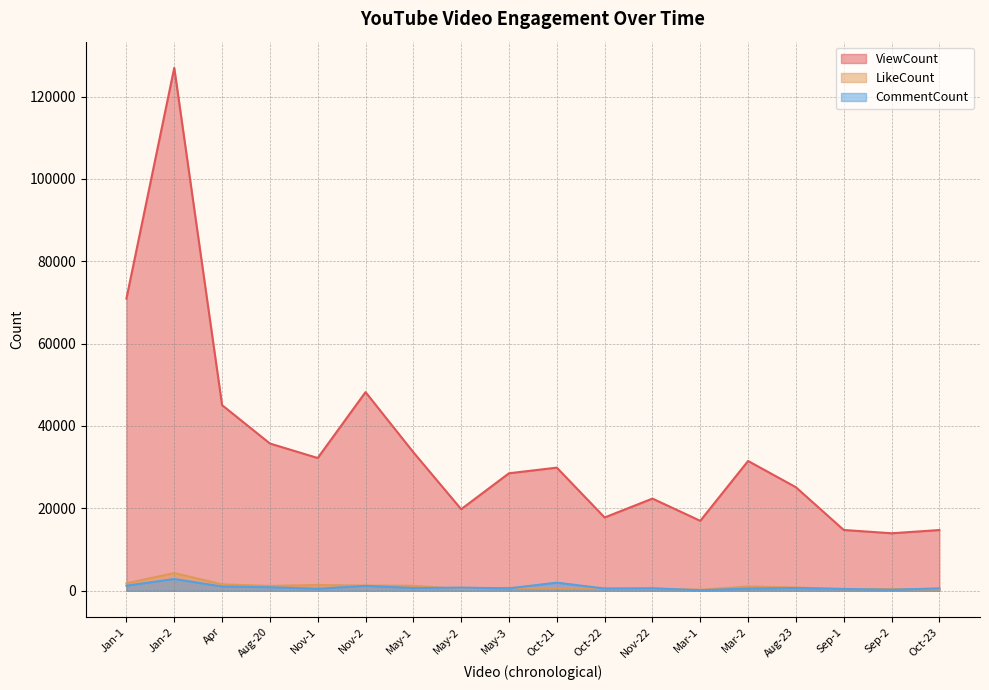

How many data points in ViewCount are less than 29882?

9